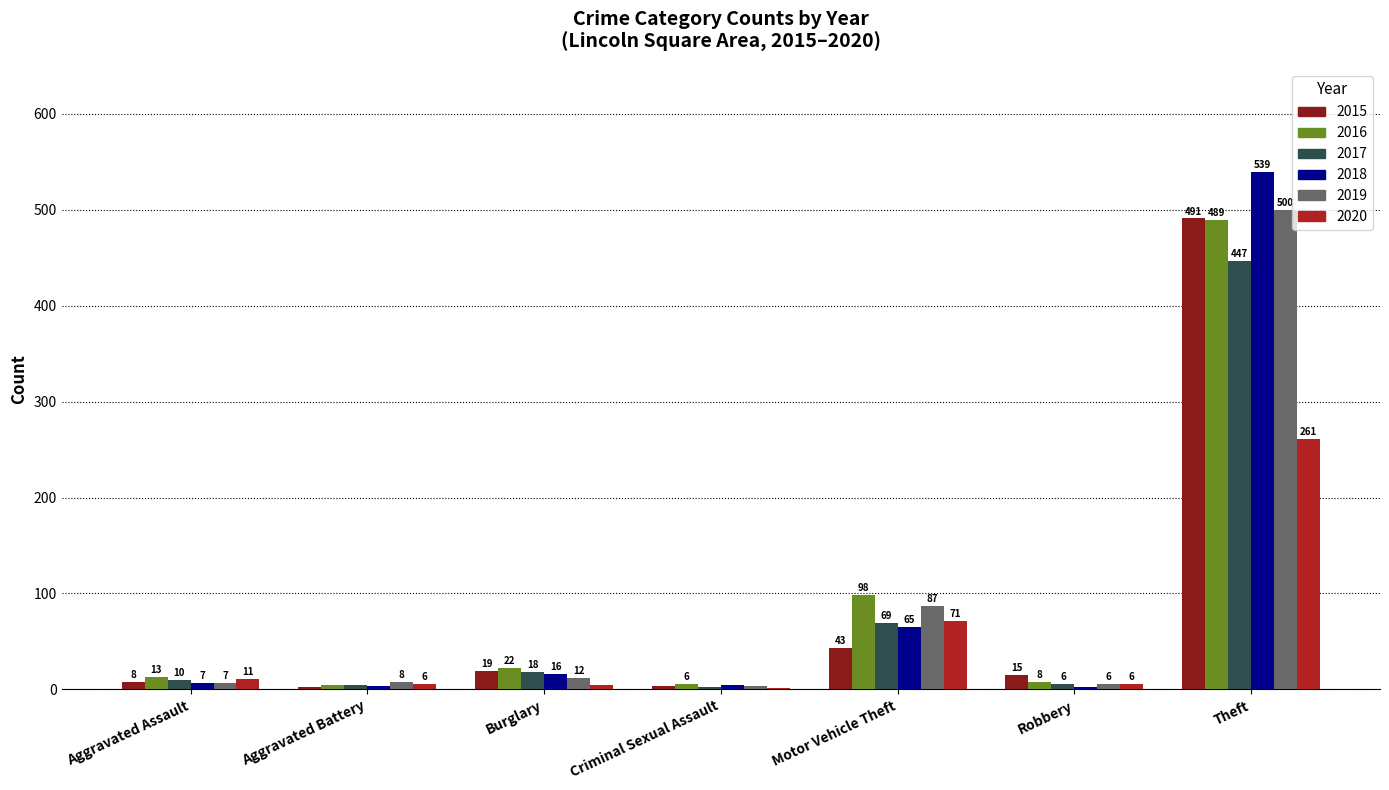

At which label is 2016 closest to 247?

Motor Vehicle Theft